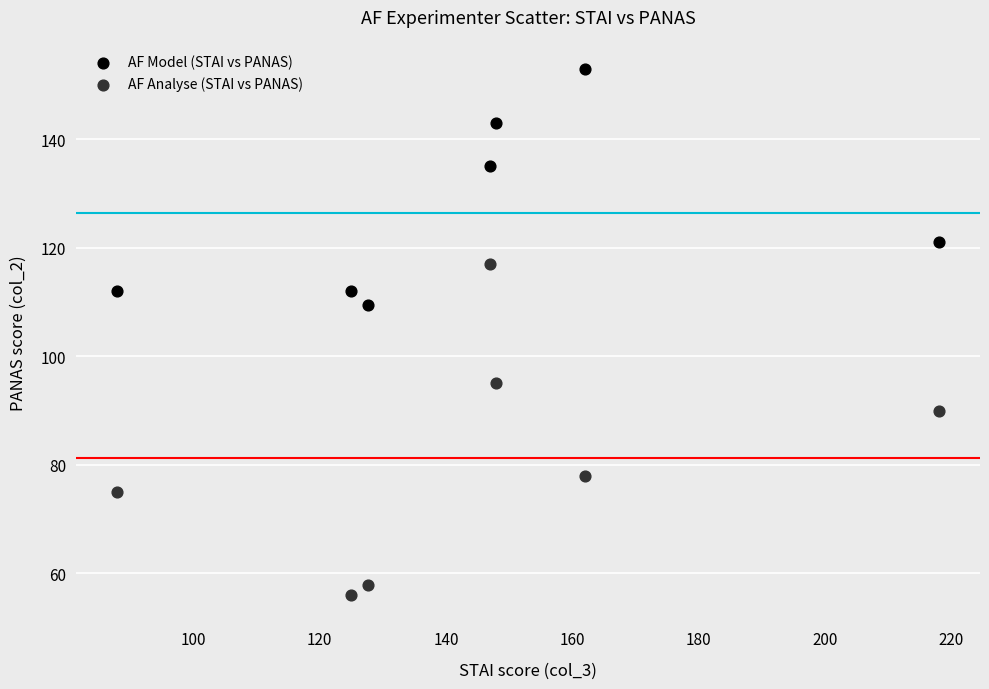

Which series contains the highest Y value?

AF Model (STAI vs PANAS)